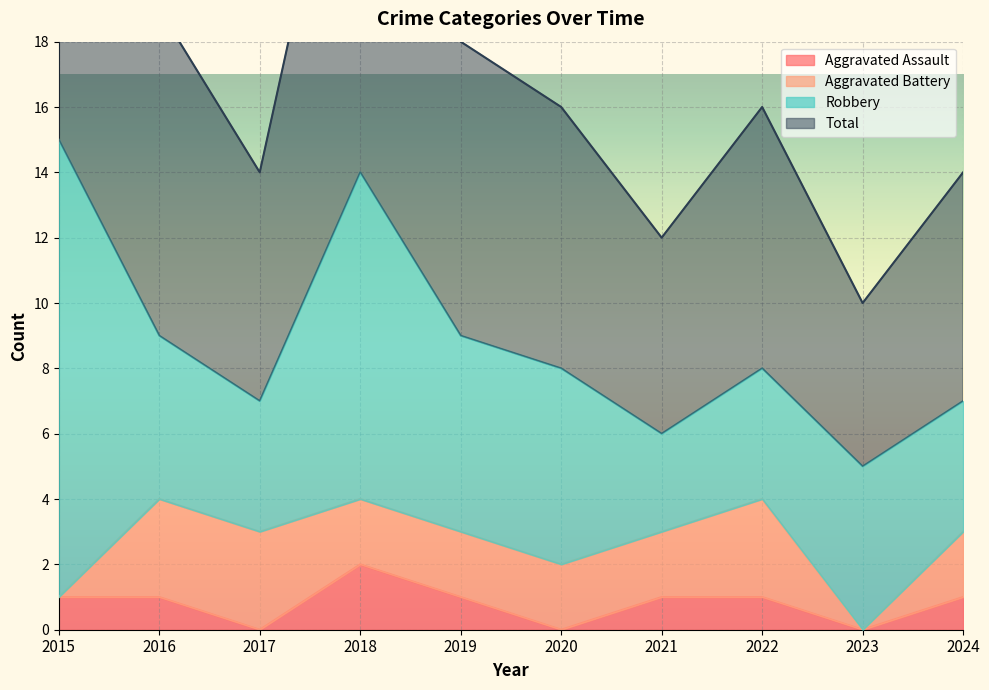

The value of Aggravated Assault at 2024 is 1. True or false?

True